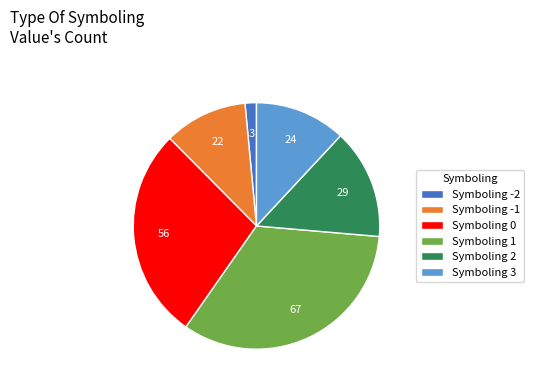

Is it true that Symboling 2 is 14% of the pie?

True